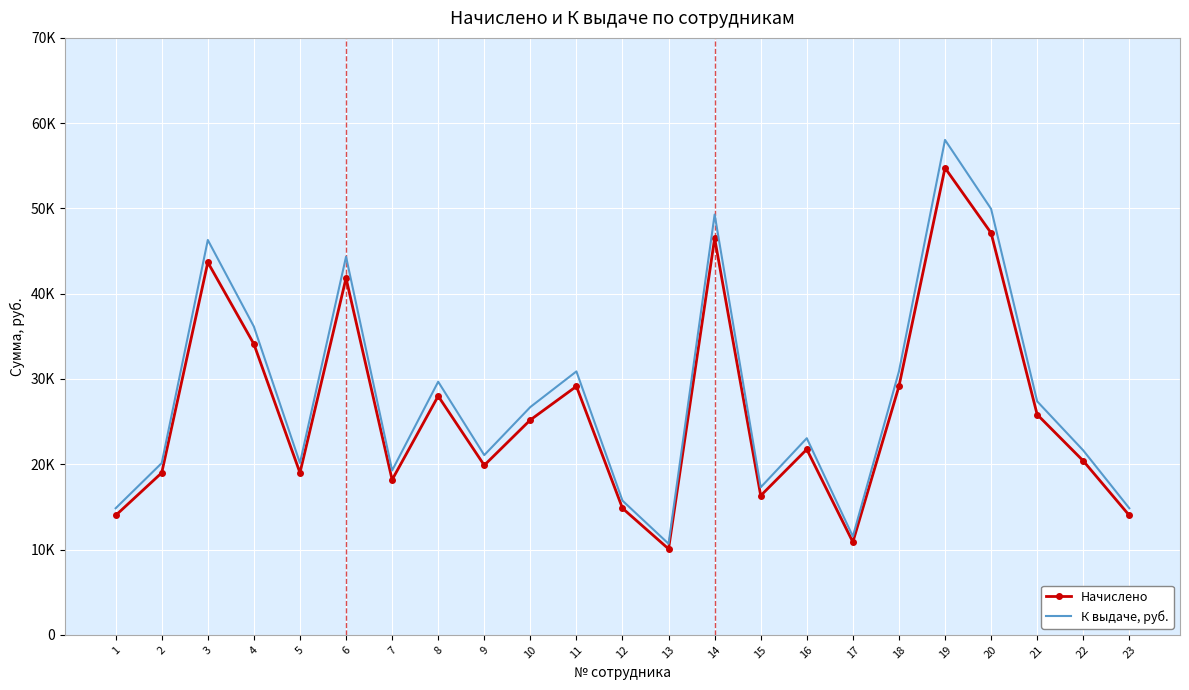

What are all the series names shown in the legend?

Начислено, К выдаче, руб.